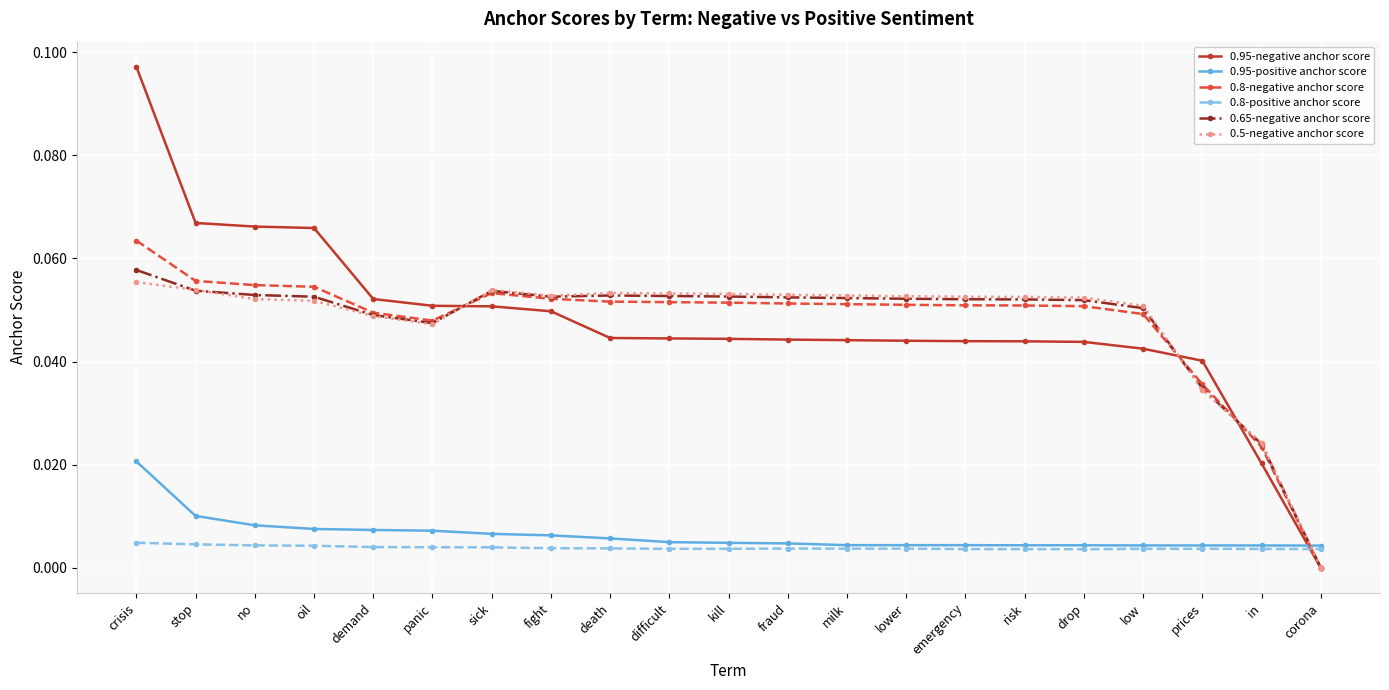

At which category is the sum across all series the highest?

crisis